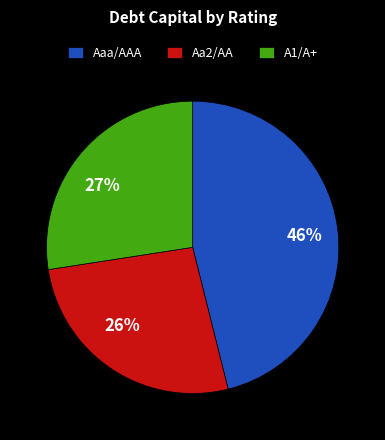

Do A1/A+ and Aaa/AAA together represent more than half of the pie?

Yes